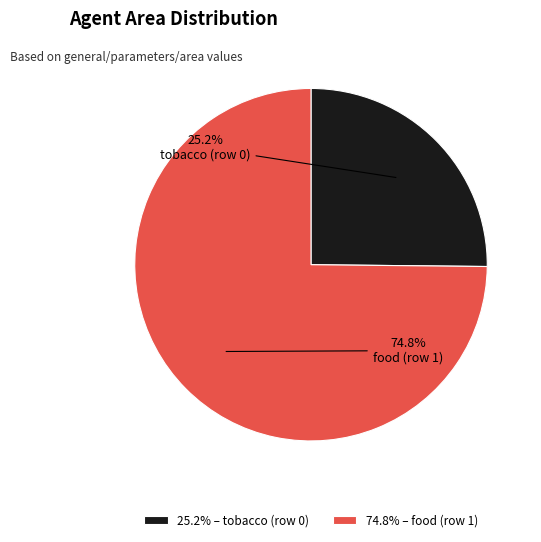

What is the smallest slice in the pie chart?

tobacco (row 0)